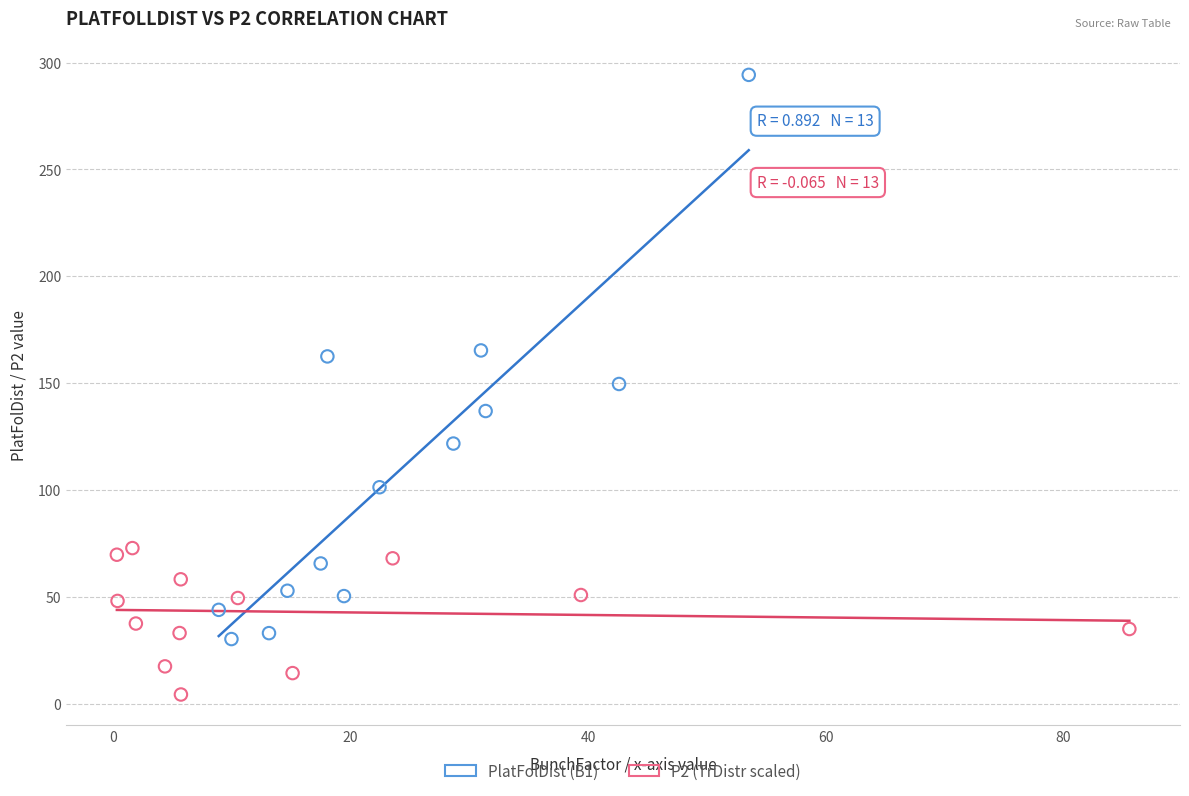

Which series has the widest spread of Y values?

PlatFolDist (B1)